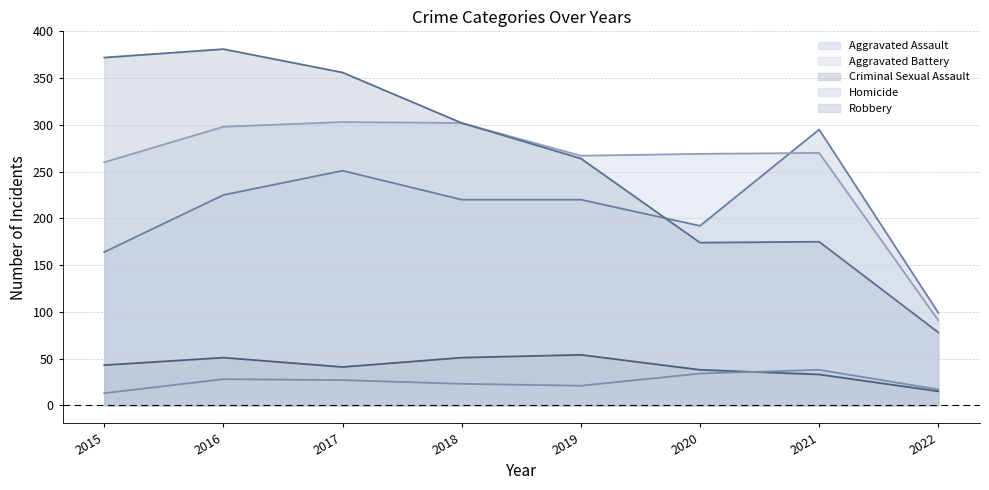

In Aggravated Battery, how many points are lower than both neighbors (excluding endpoints)?

1